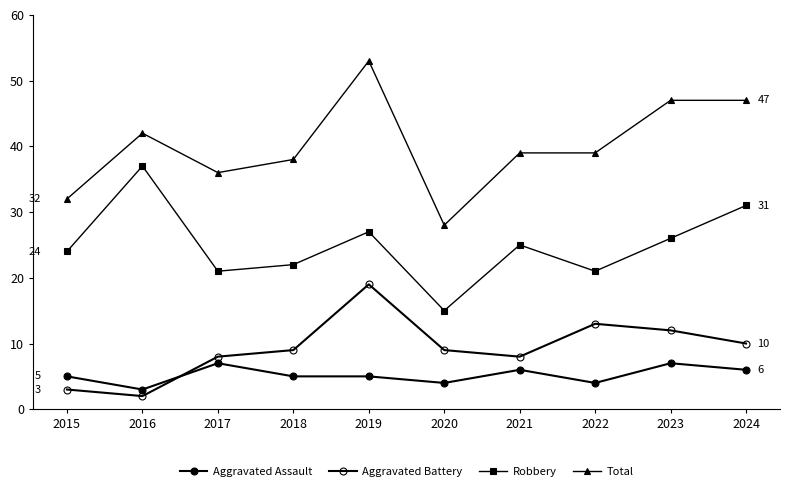

Rank the series by their maximum value, from lowest to highest.

Aggravated Assault, Aggravated Battery, Robbery, Total